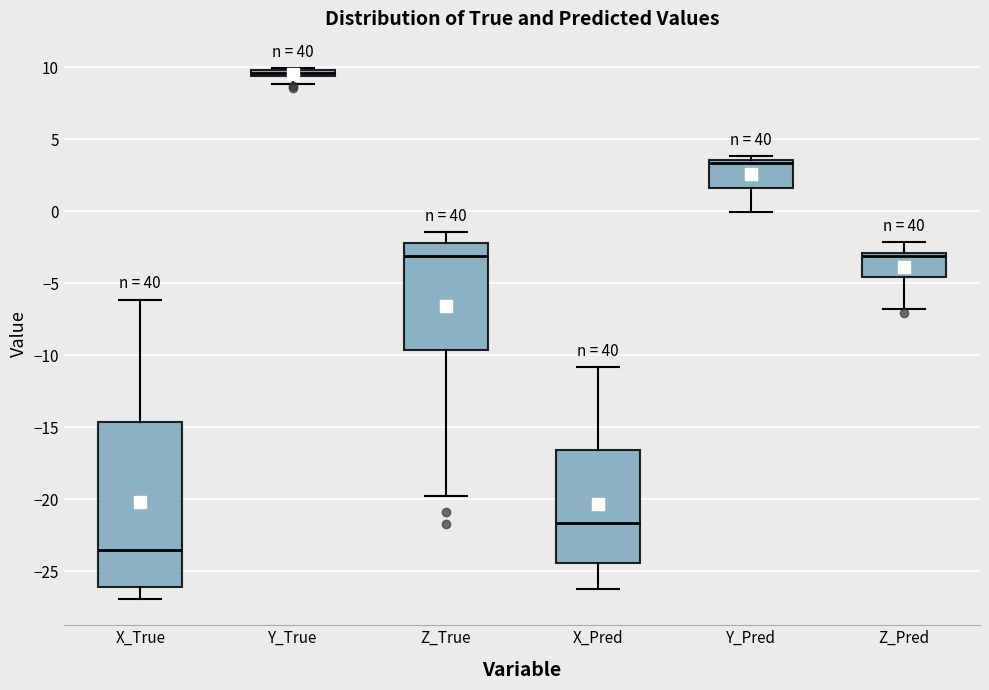

Which box's median line is the highest?

Y_True